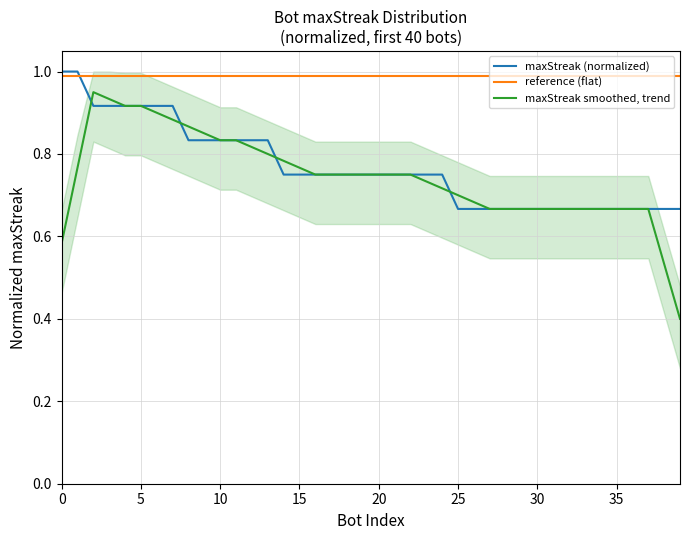

What is the sum of all reference (flat) values?

39.6